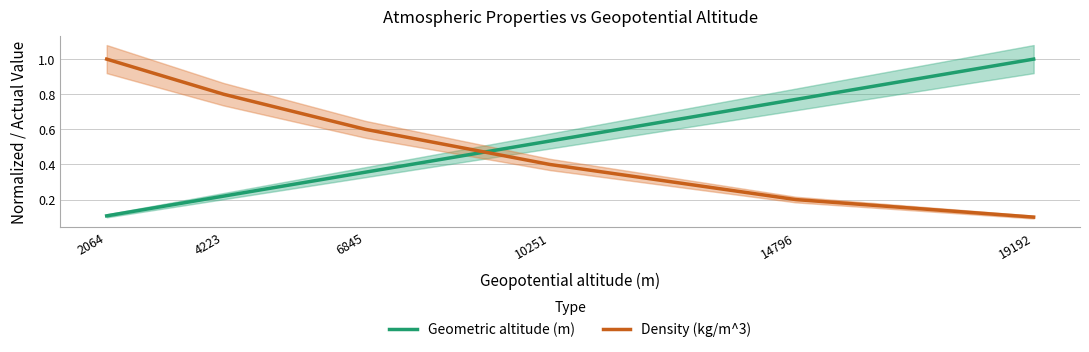

What is the difference between the Geometric altitude (m) values at 6845 and 4223?

0.1